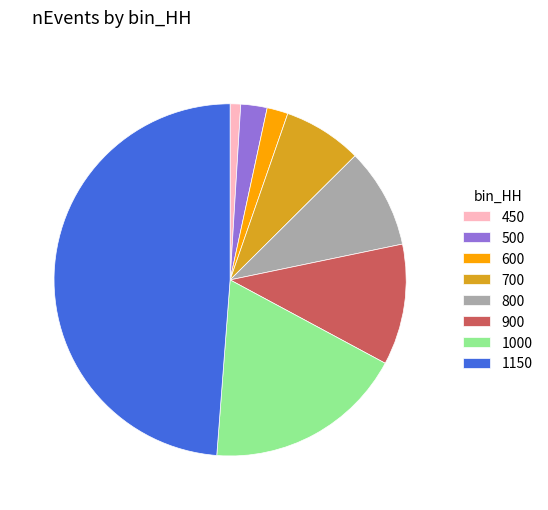

Which category has the smallest portion of the pie?

450